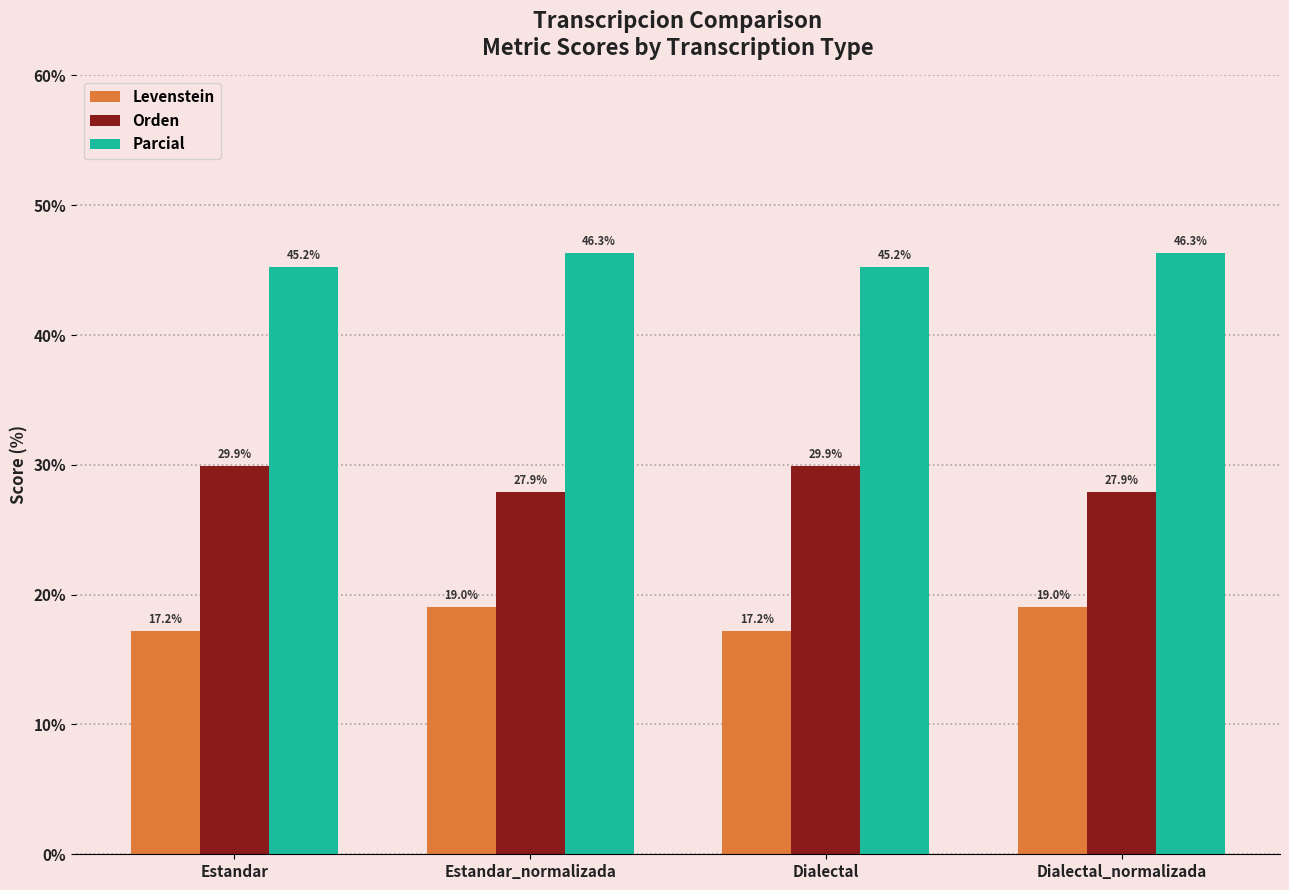

List the series in order of their overall mean, highest first.

Parcial, Orden, Levenstein